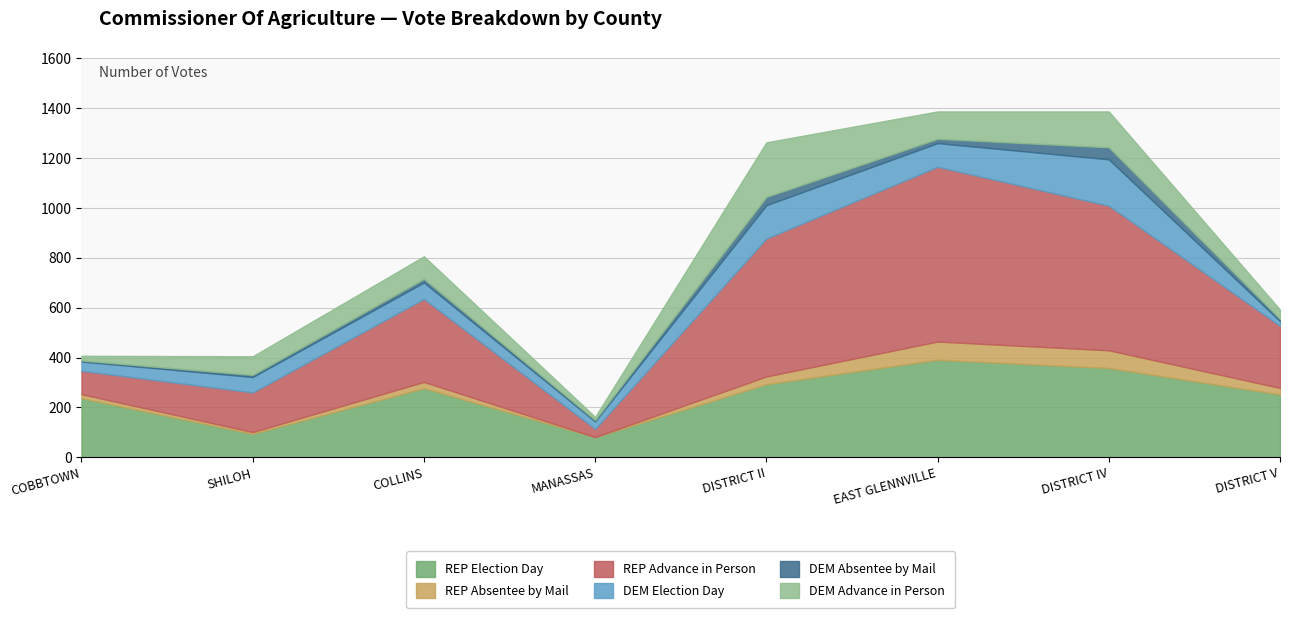

What is the difference between the DEM Election Day values at DISTRICT V and EAST GLENNVILLE?

76